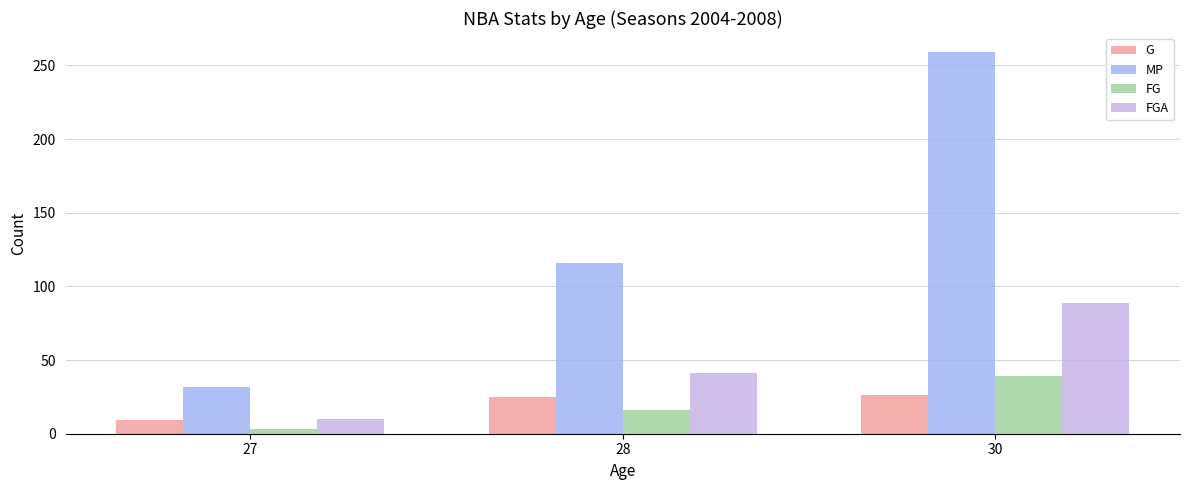

What is the sum of all MP values?

407